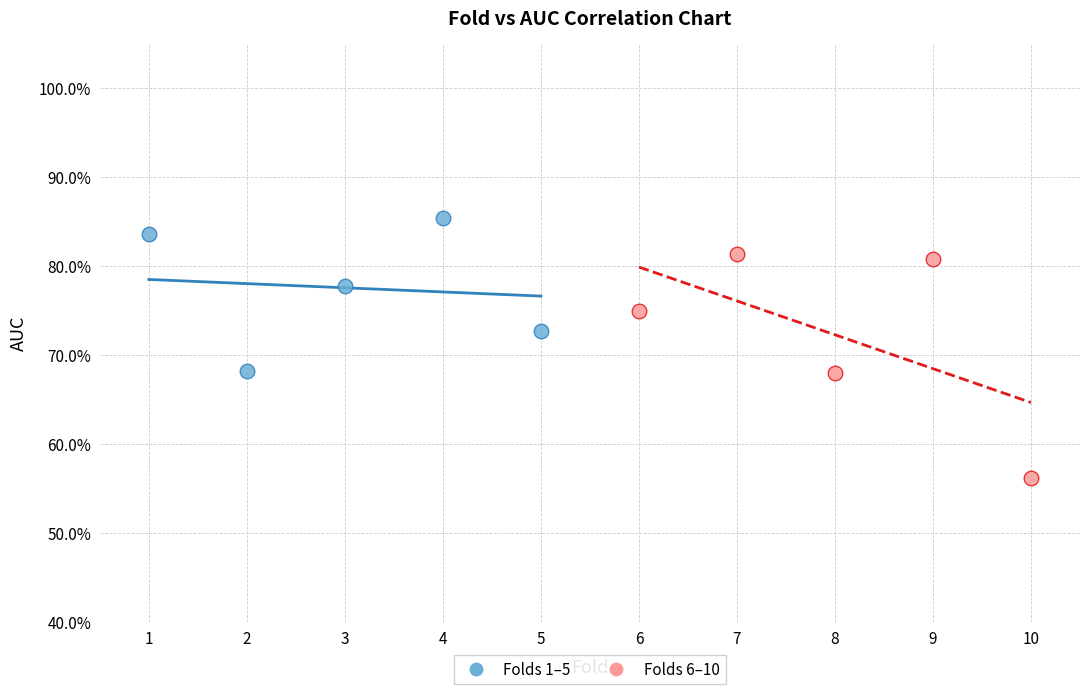

What are all the series names shown in the legend?

Folds 1–5, Folds 6–10